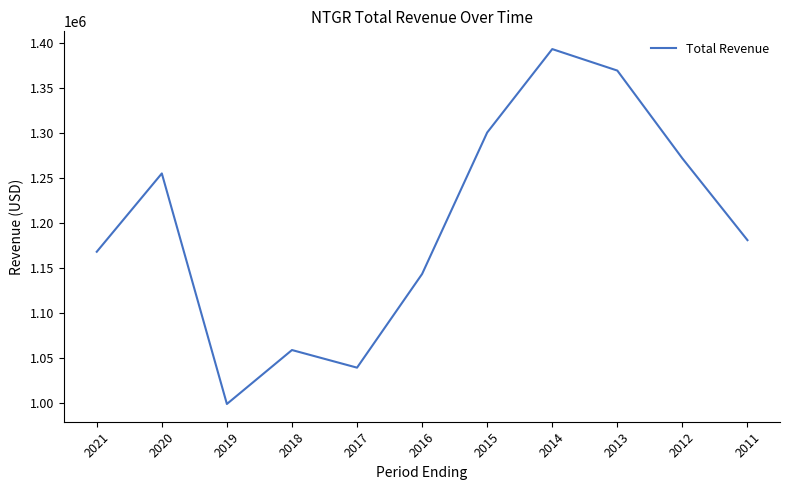

What is the difference between the values at 2012 and 2018?

213100